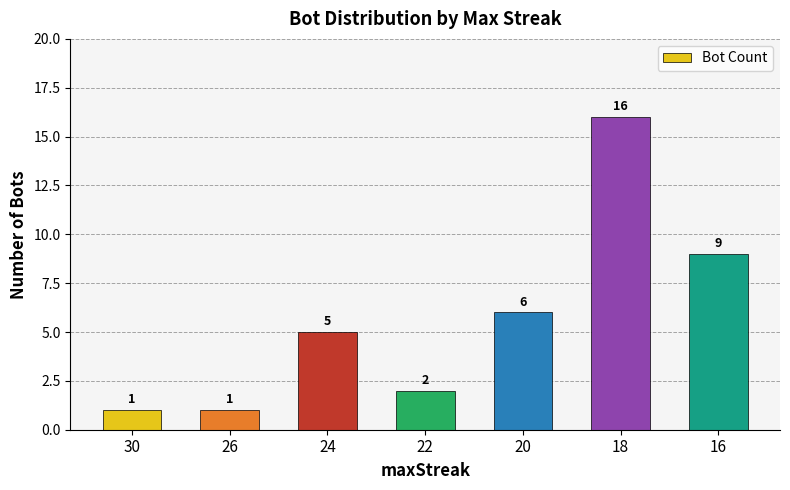

What is the average value?

6